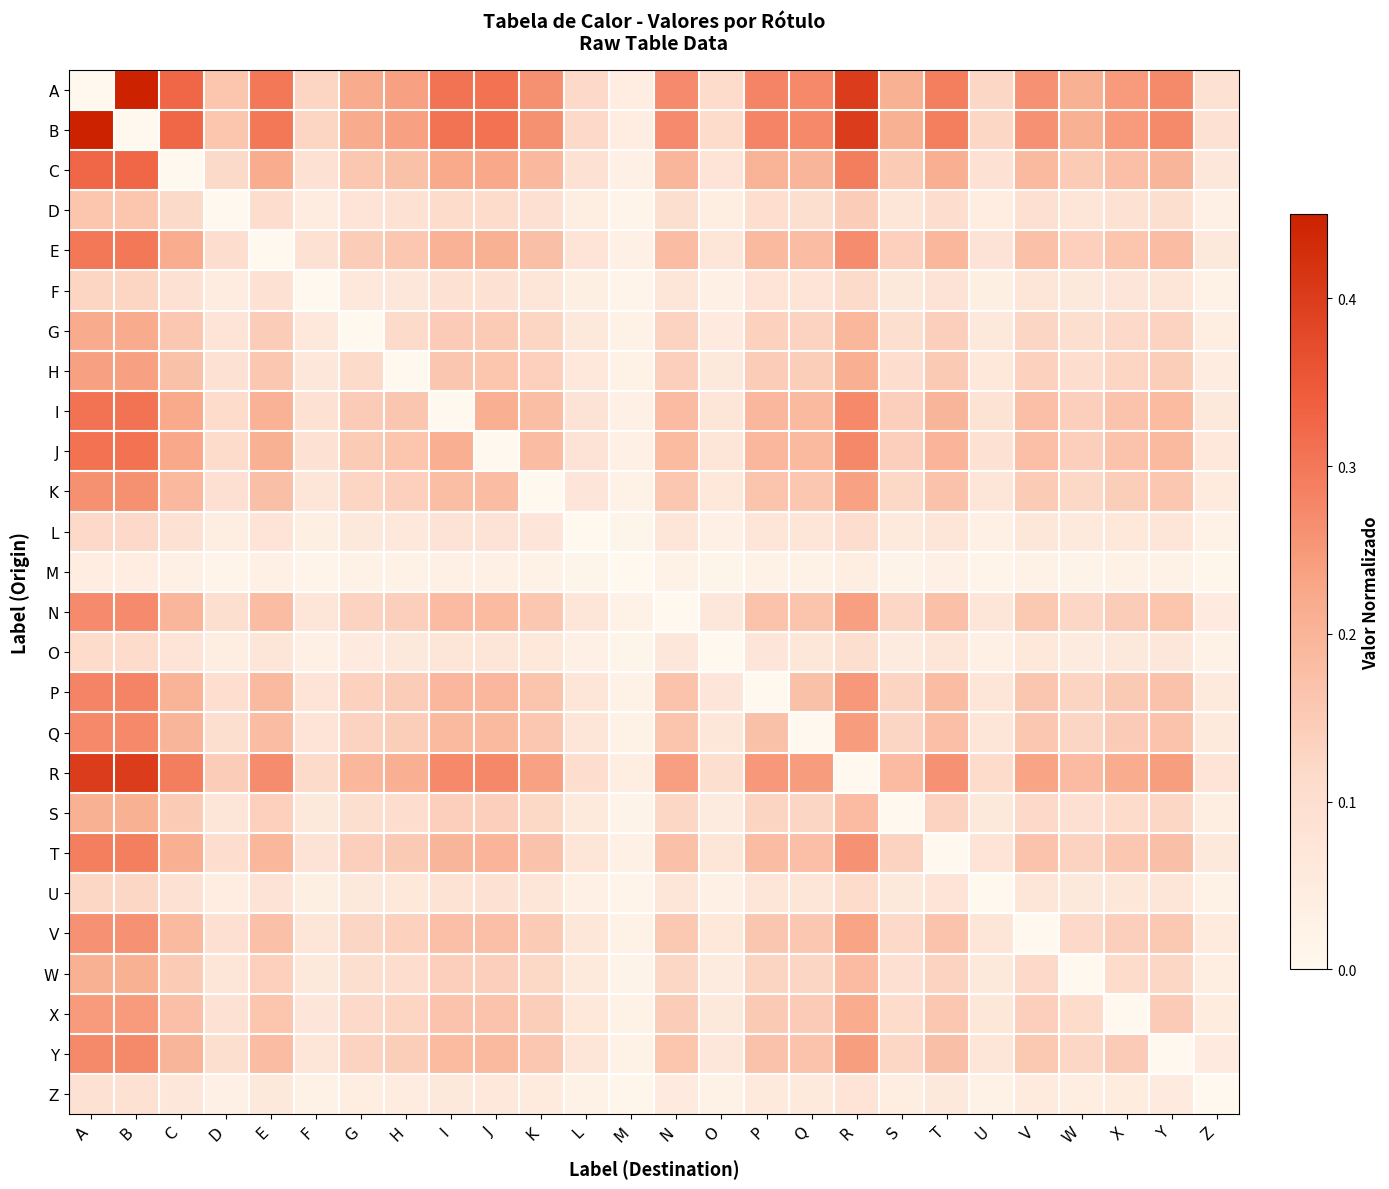

What is the spread (max minus min) of values at A?

0.5